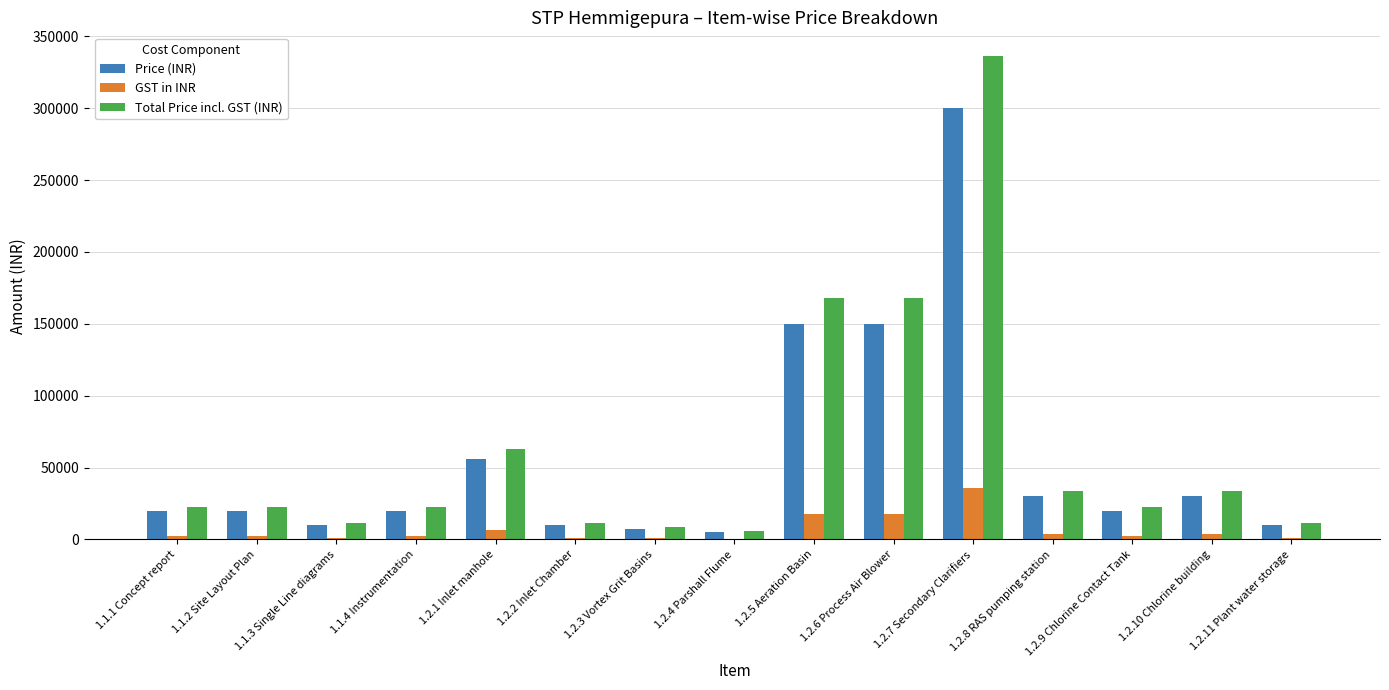

True or false: Price (INR) has a value of 30000 at 1.2.8 RAS pumping station.

True